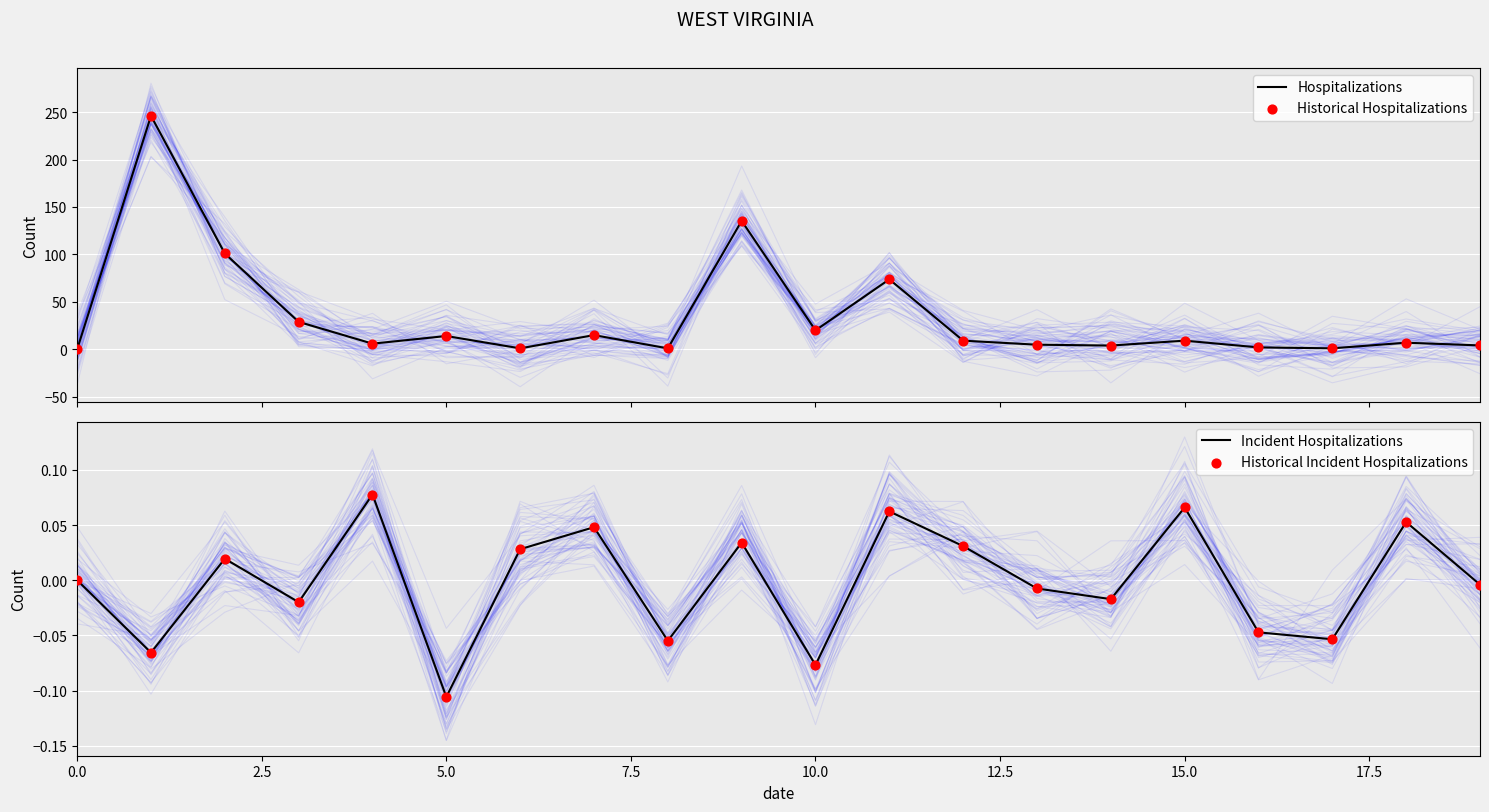

What is the total value across all series at 15?

18.4